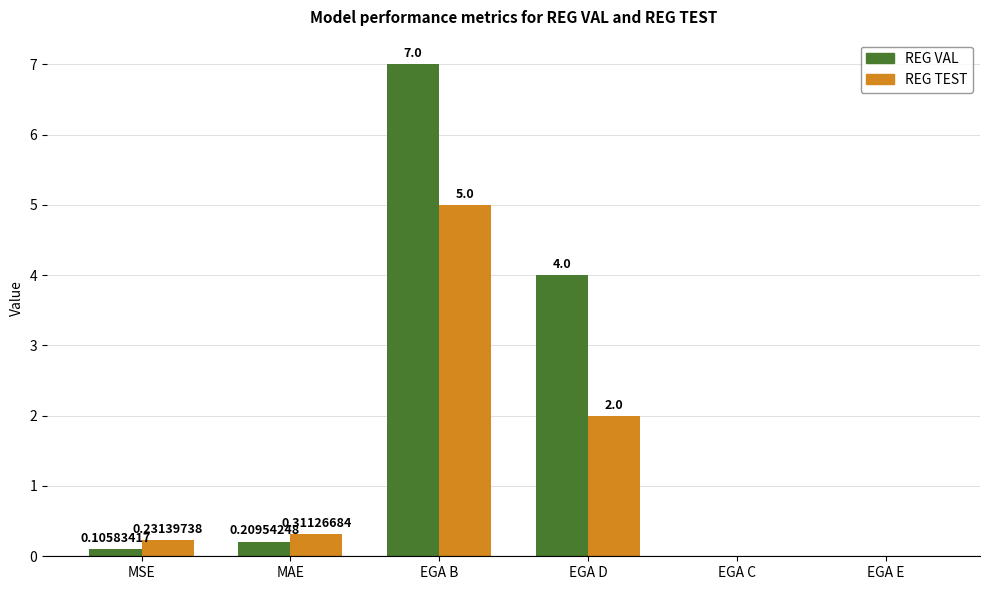

How many categories are shown in the chart?

6